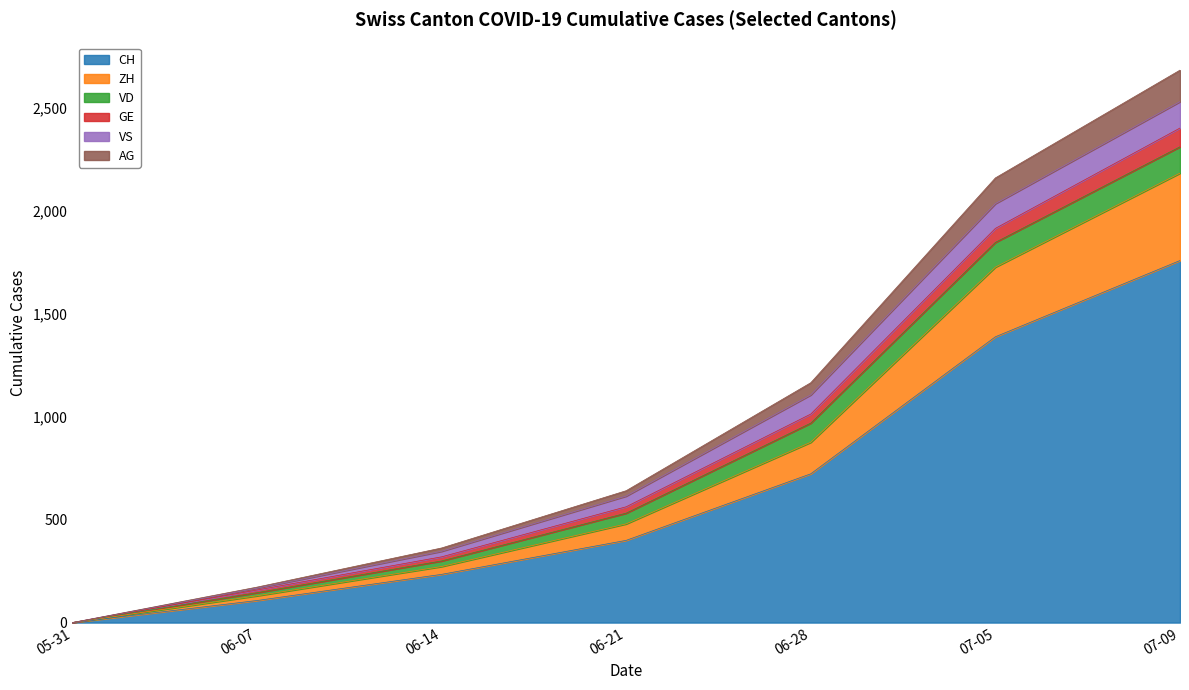

At which category is the sum across all series the highest?

07-09